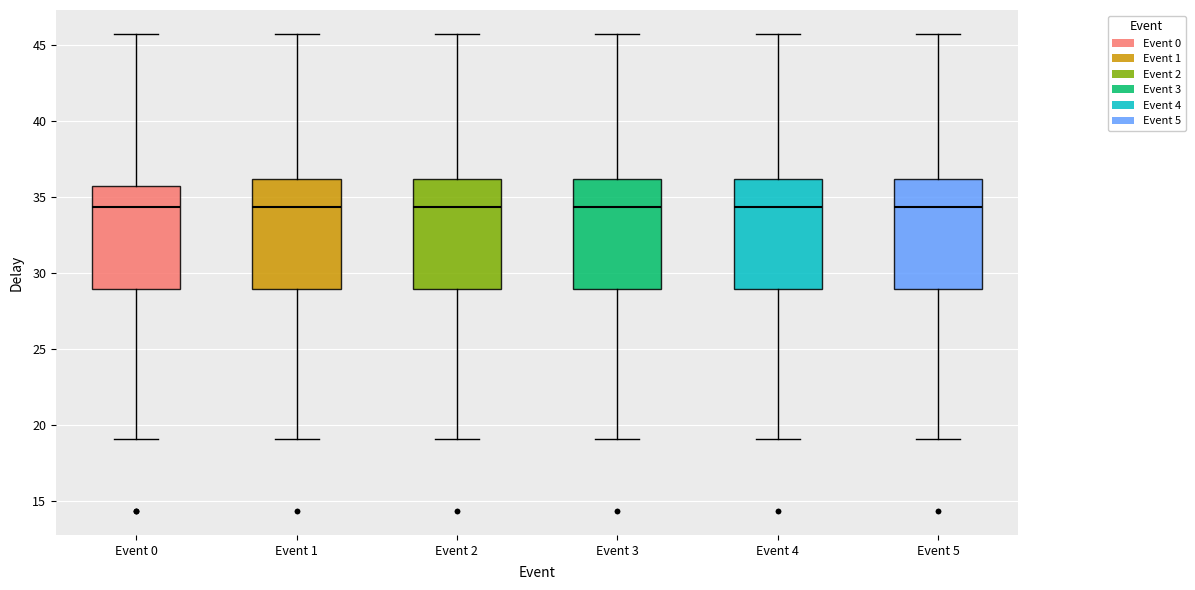

Reading left to right, transcribe this box plot: for each box, give where its median line is, the range the box spans, and where its two whiskers end, as read against the y-axis. The values are not printed on the chart, so give them approximately, as read against the axis.

Event 0: median 34.5, box 29.0 to 35.5, whiskers 19.0 to 45.5
Event 1: median 34.5, box 29.0 to 36.0, whiskers 19.0 to 45.5
Event 2: median 34.5, box 29.0 to 36.0, whiskers 19.0 to 45.5
Event 3: median 34.5, box 29.0 to 36.0, whiskers 19.0 to 45.5
Event 4: median 34.5, box 29.0 to 36.0, whiskers 19.0 to 45.5
Event 5: median 34.5, box 29.0 to 36.0, whiskers 19.0 to 45.5